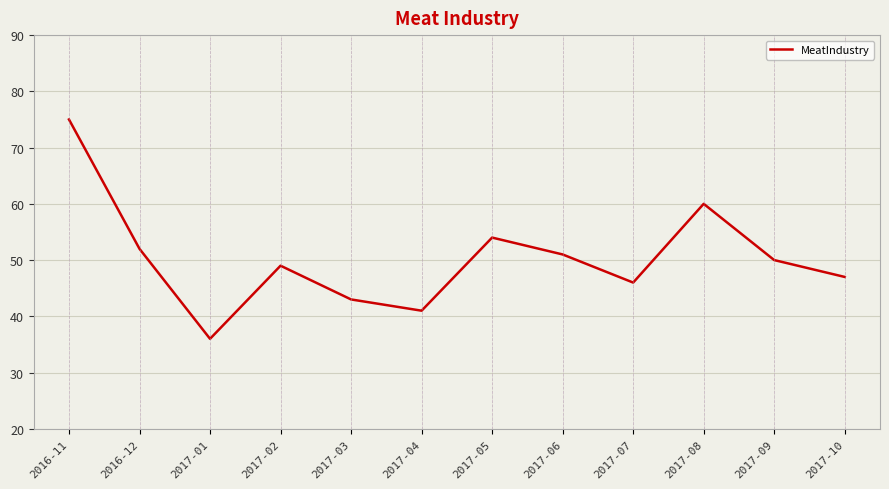

What is the maximum value shown in the chart?

75